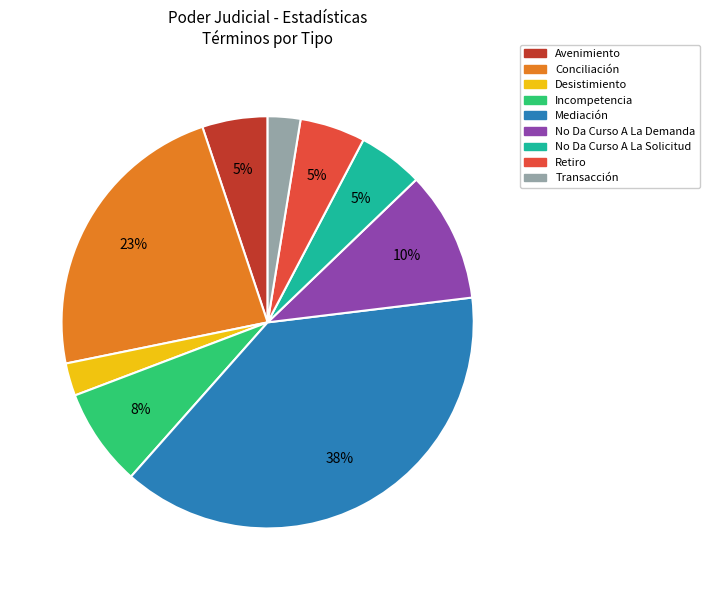

The Mediación slice represents 48% of the pie. True or false?

False